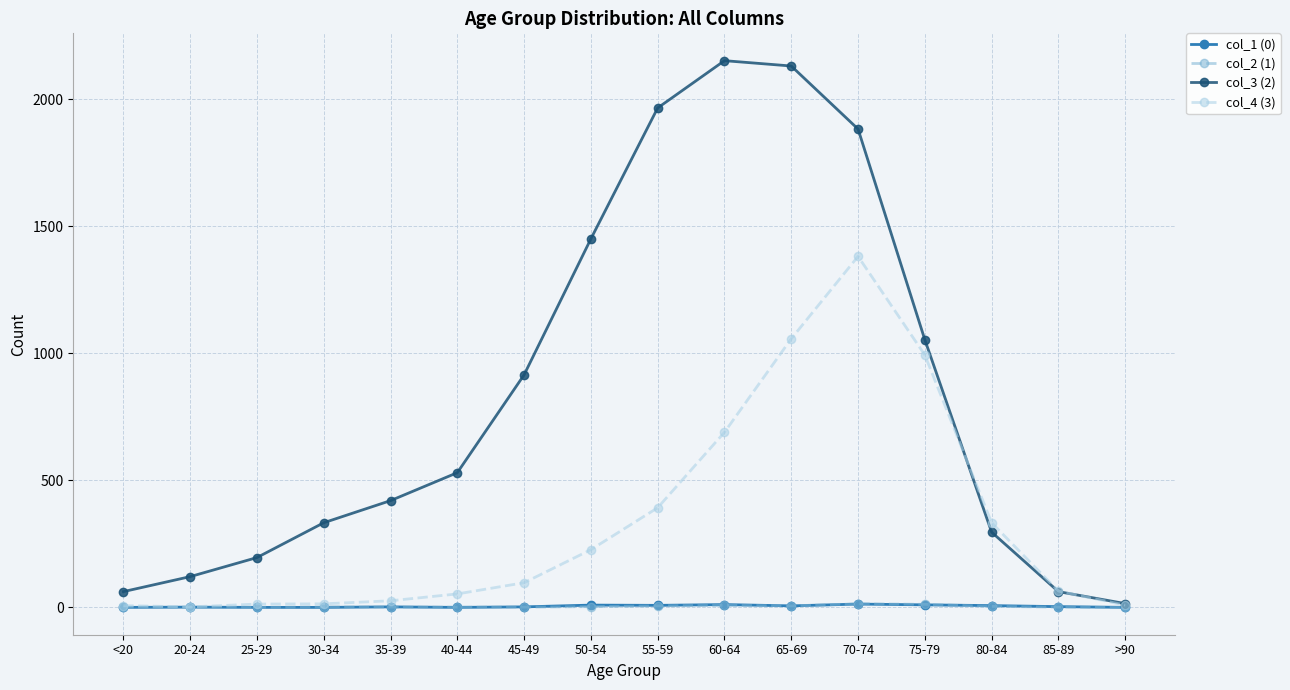

What is the label of the 13th point from the left?

75-79